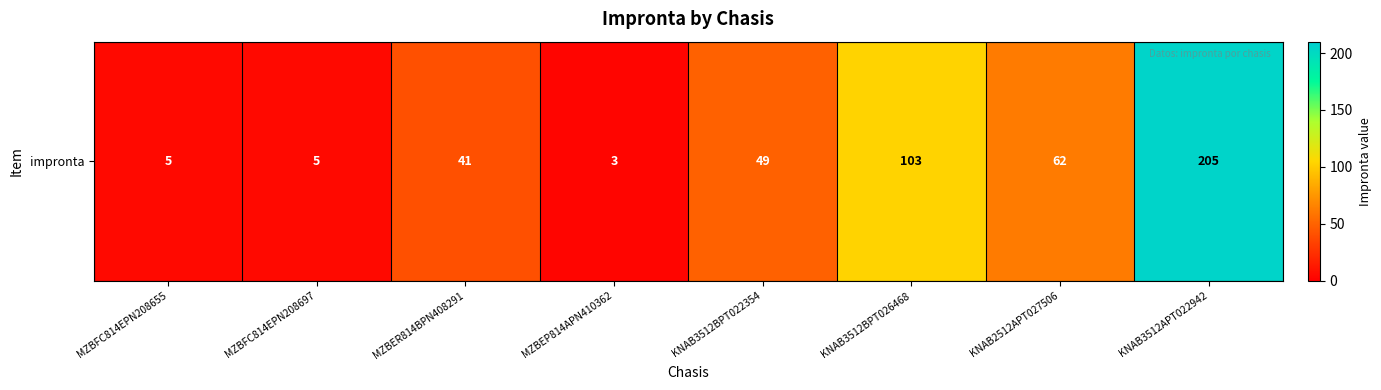

What is the difference between the maximum and minimum values?

202